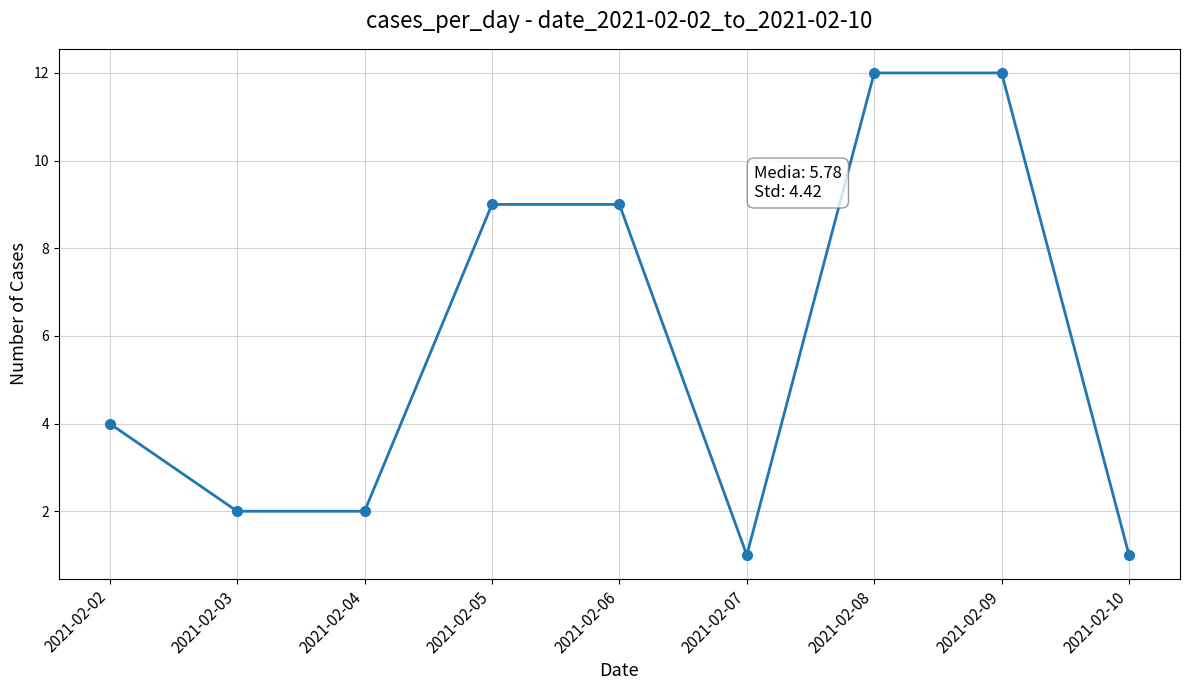

Count the number of categories in the chart.

9